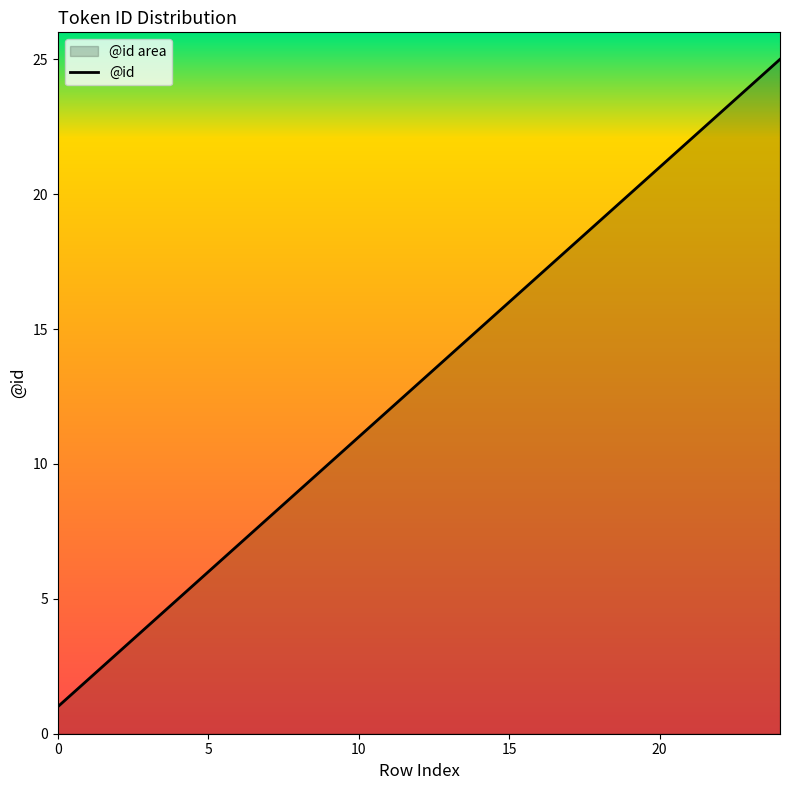

True or false: the data has more than 2 interior local peaks.

False